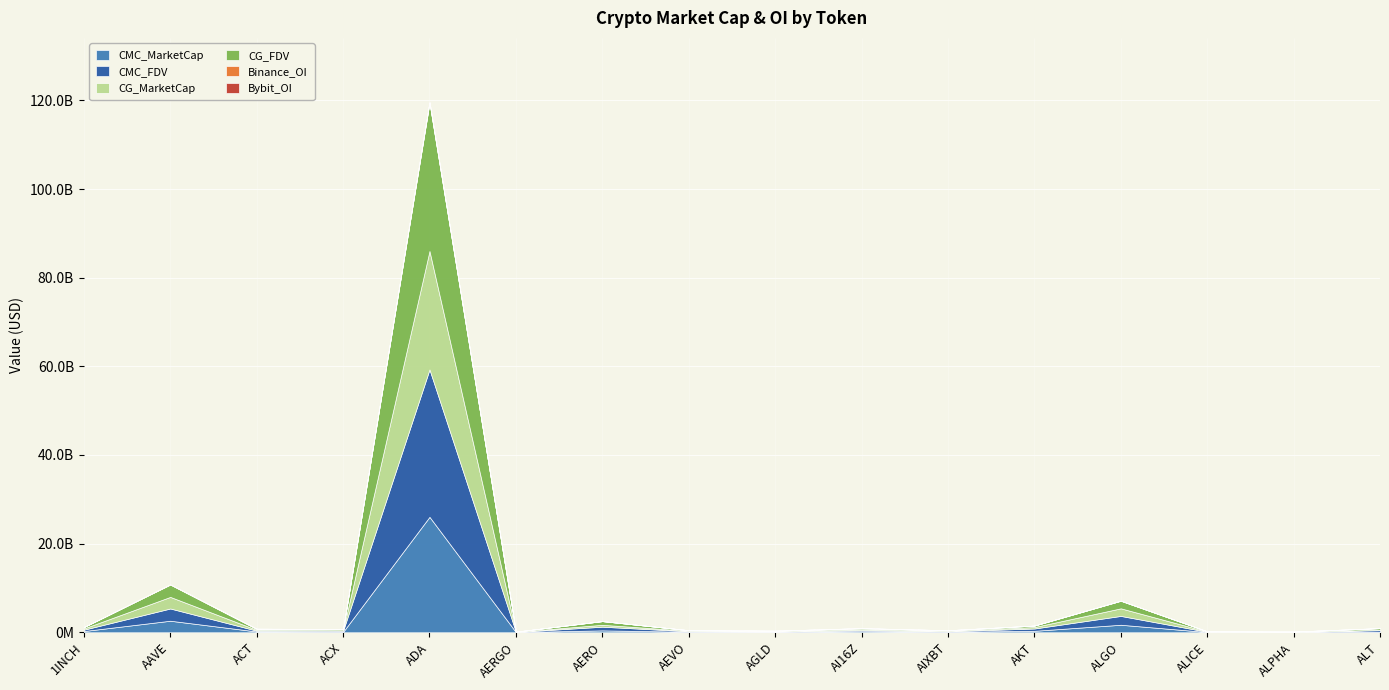

What is the lowest value of the Binance_OI series?

1278242.0